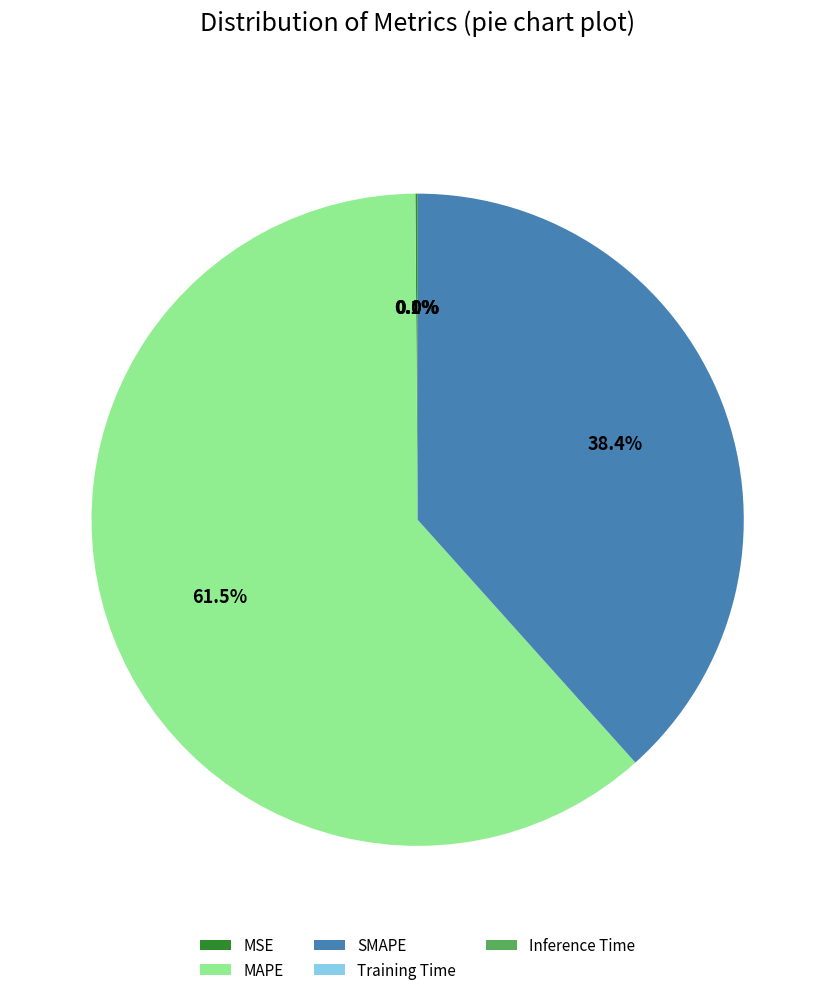

Is there a majority slice in this chart?

Yes